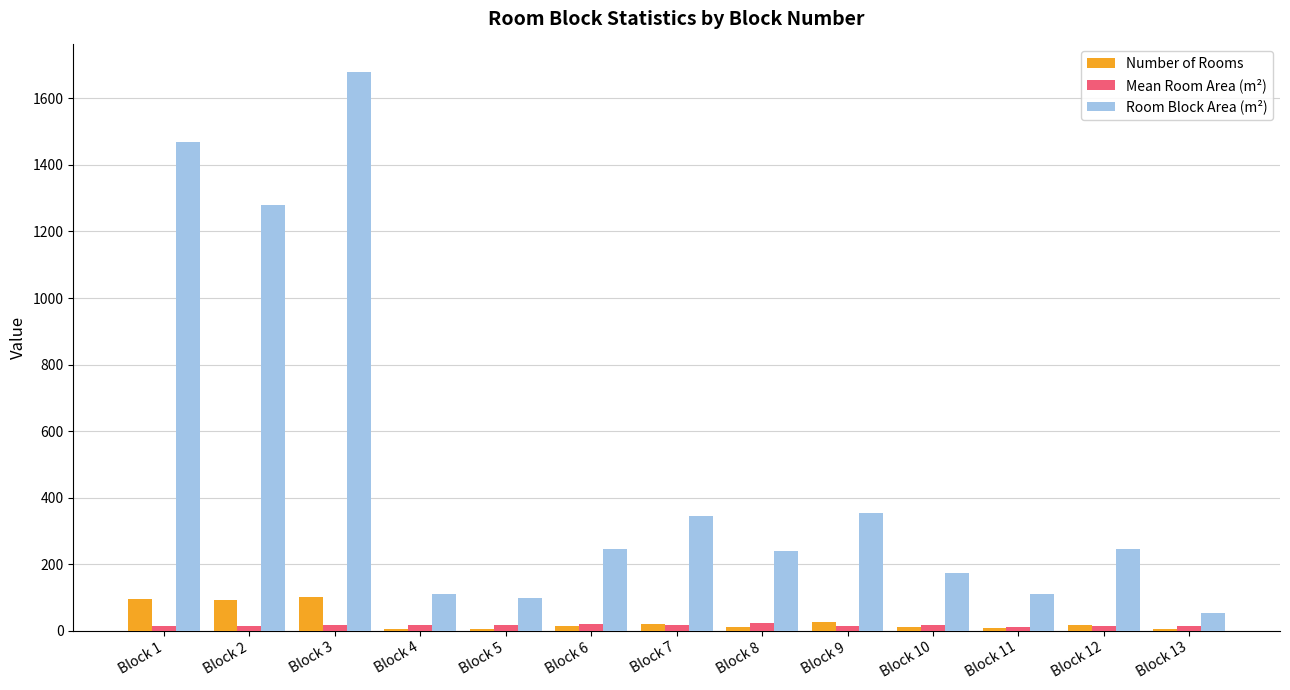

What is the sum of all Number of Rooms values?

410.0